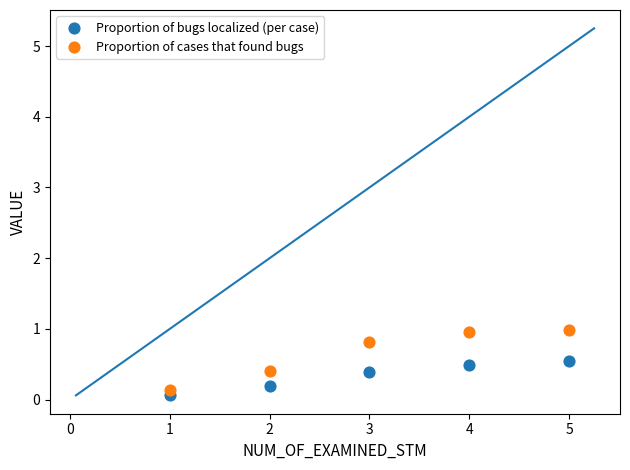

Which series reaches the maximum Y coordinate?

Proportion of cases that found bugs